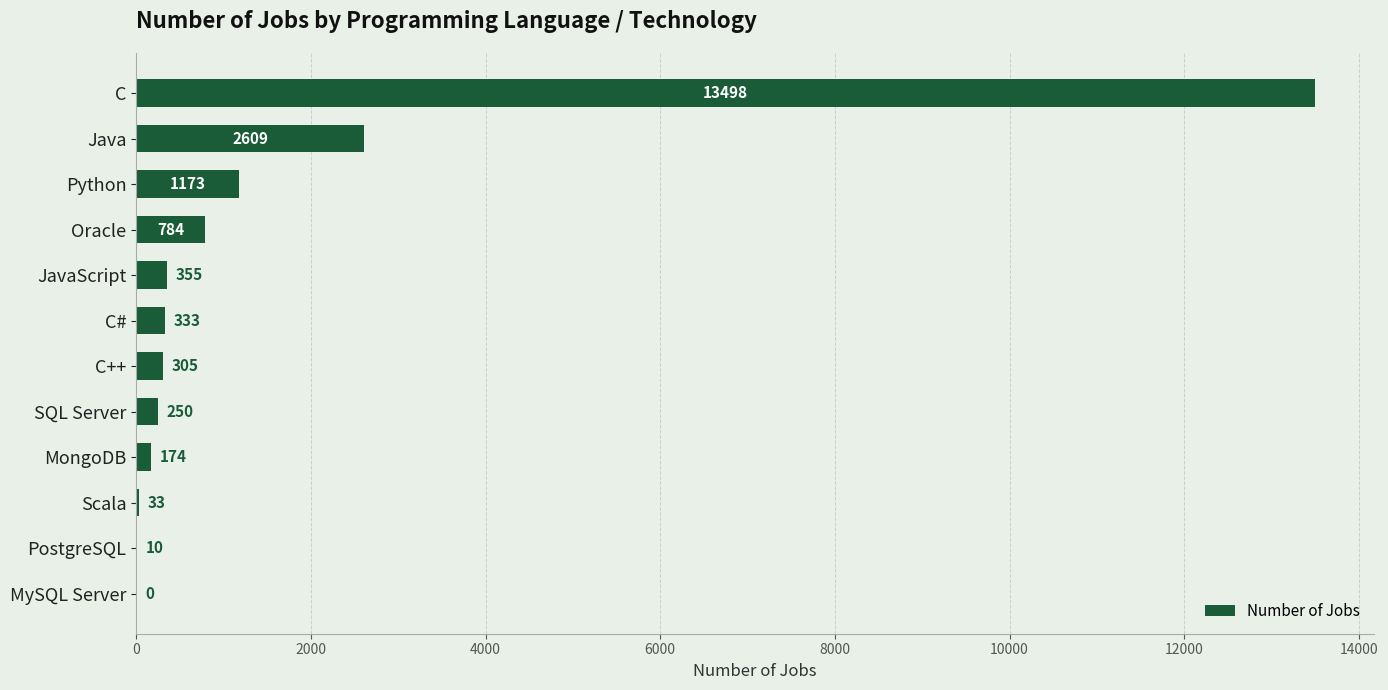

What is the sum of all values?

19524